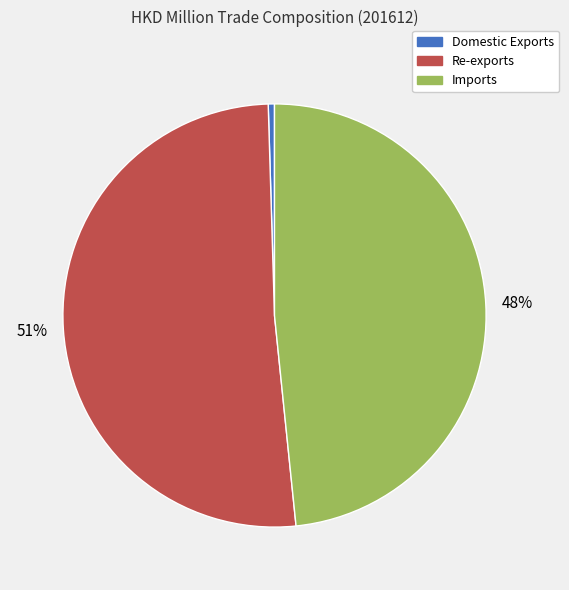

To the nearest percent, what is the combined percentage of Domestic Exports and Re-exports?

52%